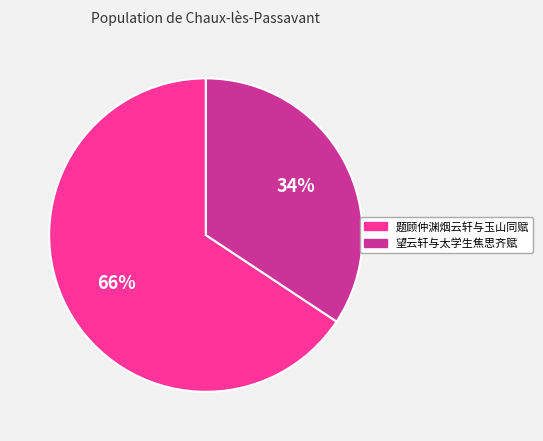

Is the sum of 望云轩与太学生焦思齐赋 and 题顾仲渊烟云轩与玉山同赋 greater than half?

Yes